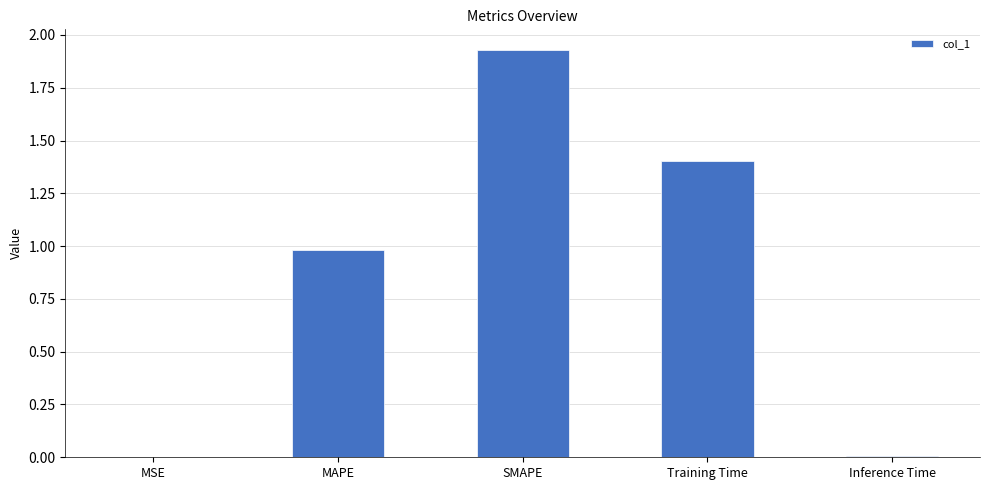

The value at Inference Time is 0.0. True or false?

True